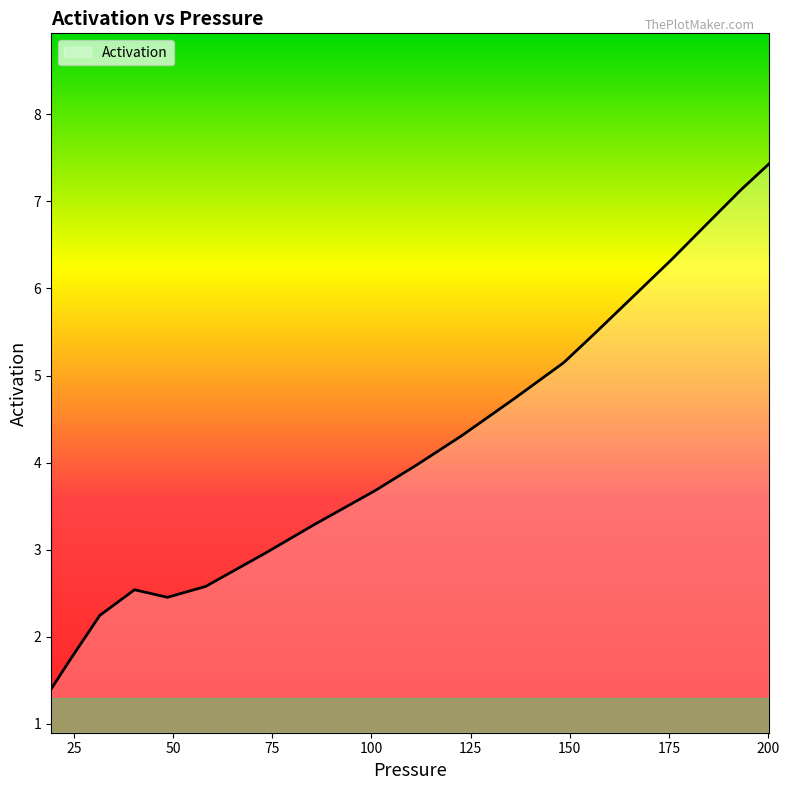

What is the difference between the maximum and minimum values?

6.0